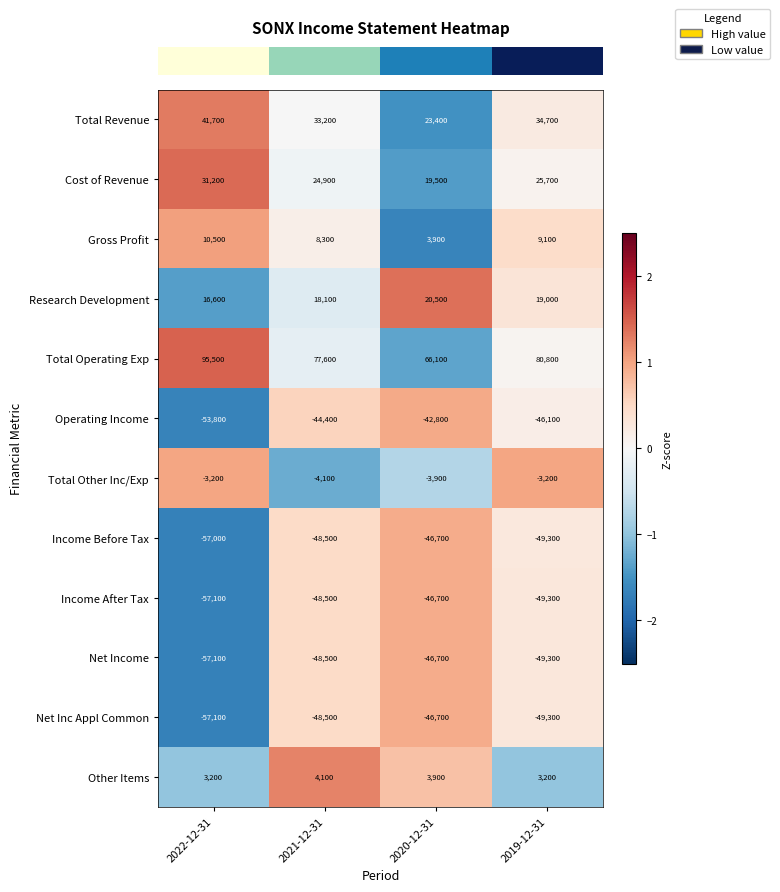

List the labels in order of Income Before Tax value, smallest first.

2022-12-31, 2019-12-31, 2021-12-31, 2020-12-31